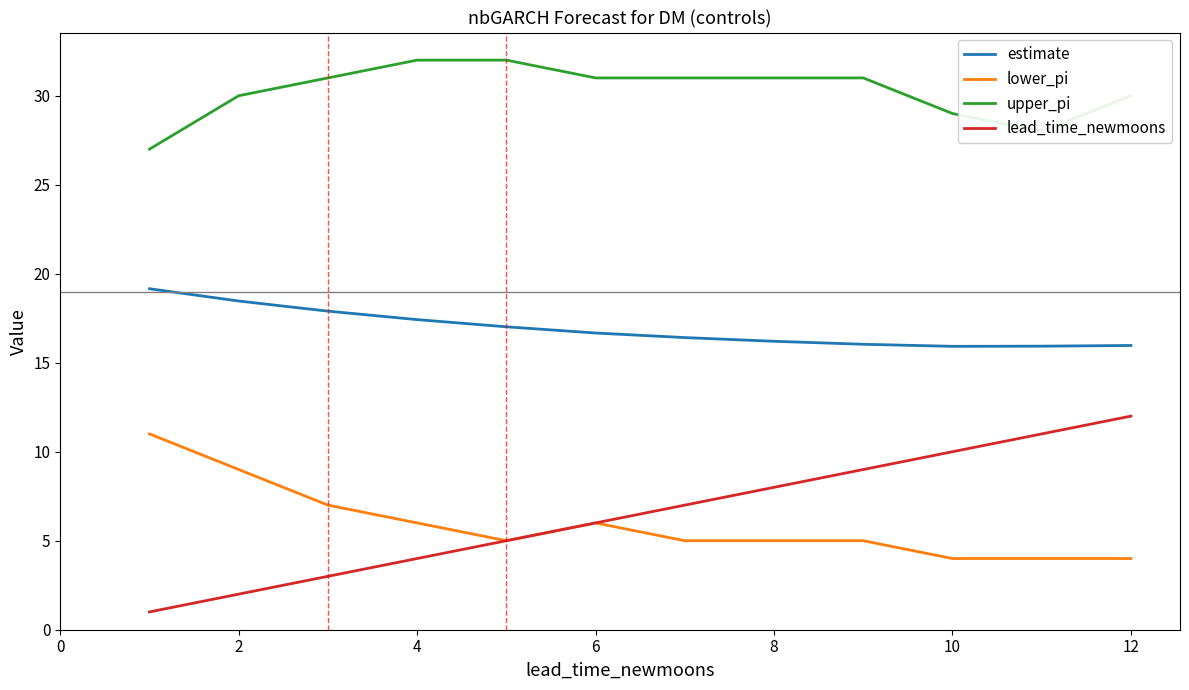

How many lines are shown in the chart?

4